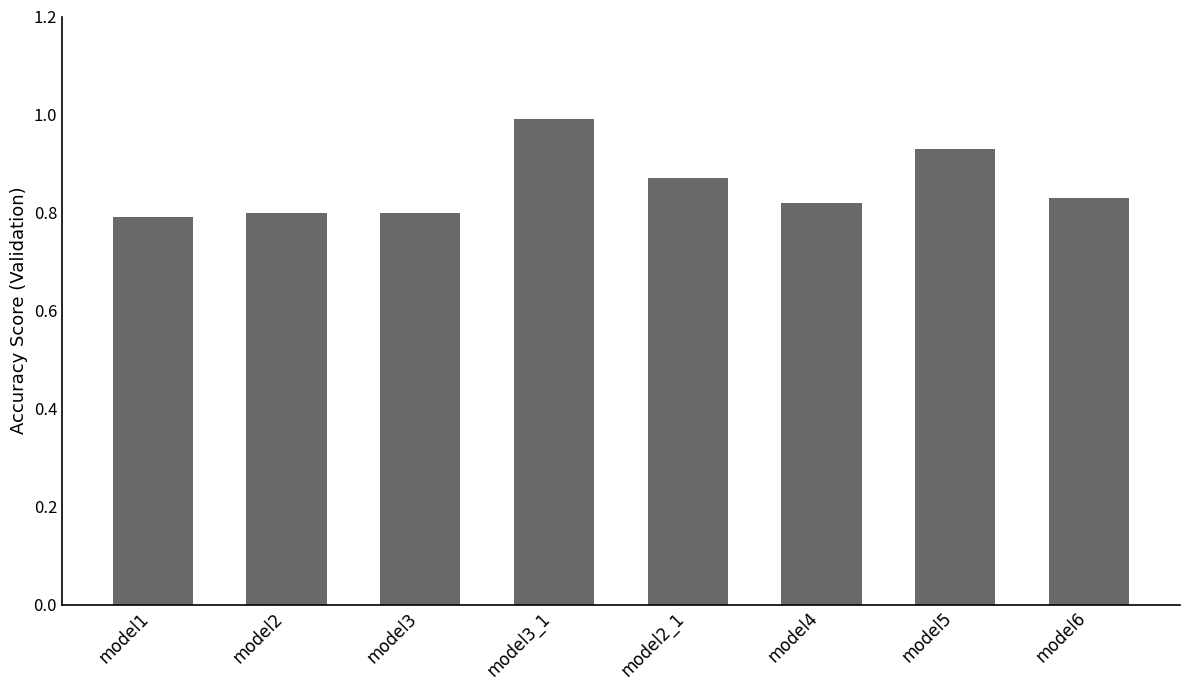

Which category has the highest value across all series?

model3_1